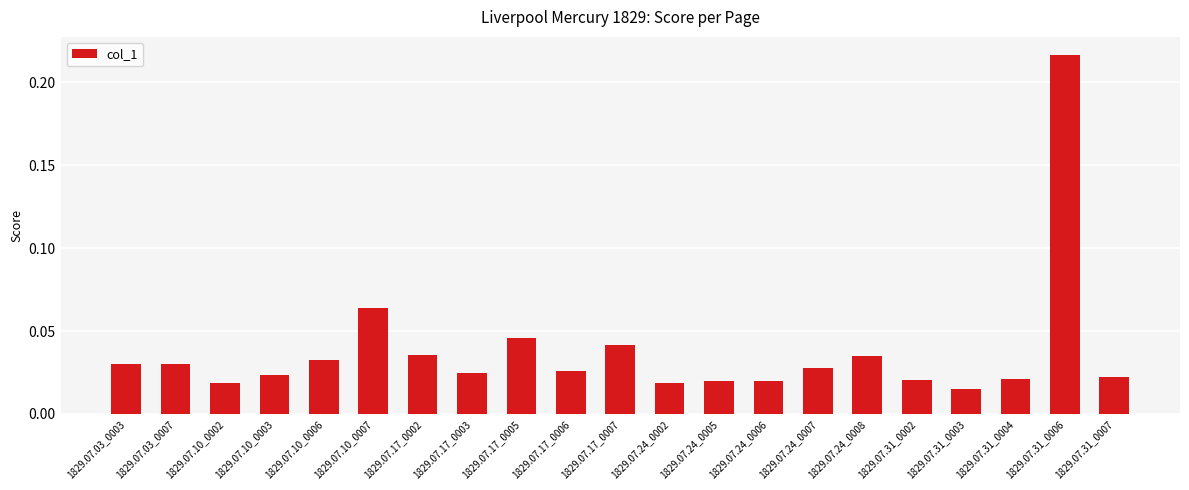

Which label corresponds to the largest value in the chart?

1829.07.31_0006